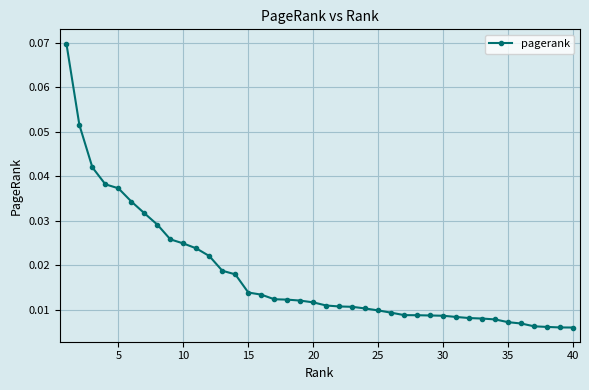

What is the sum of all values?

0.7